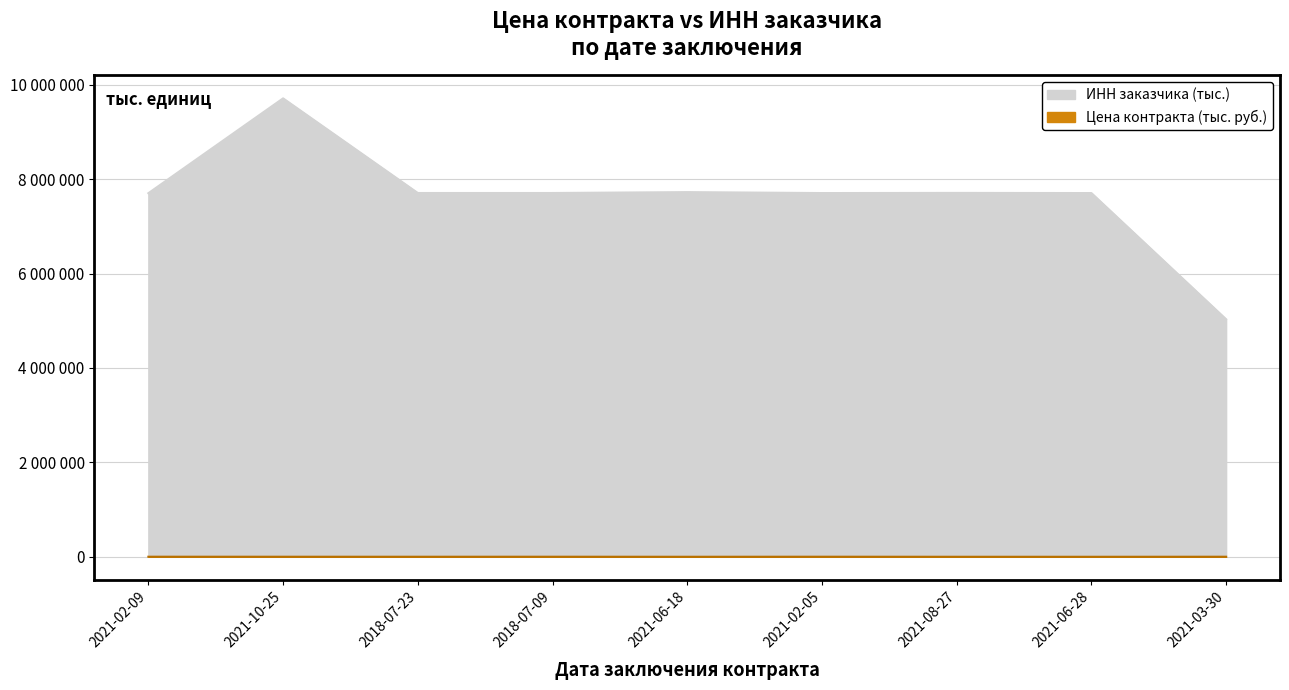

At which category is the sum across all series the highest?

2021-10-25